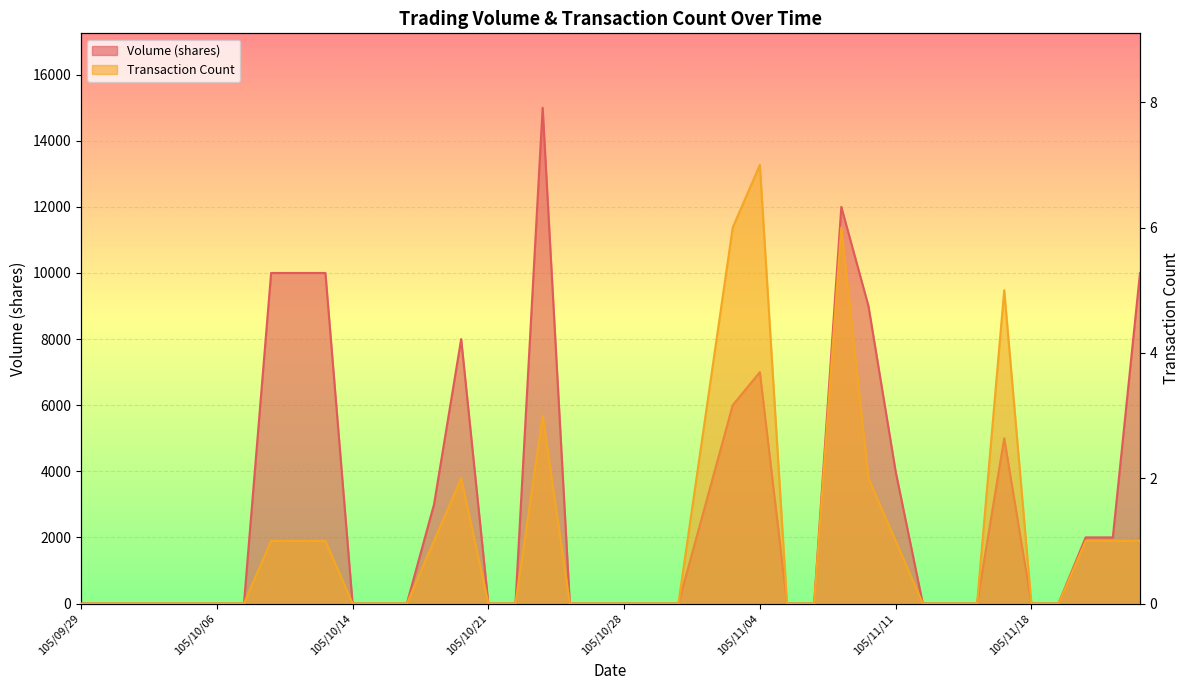

Is it true that Transaction Count equals -4 at 105/10/24?

False